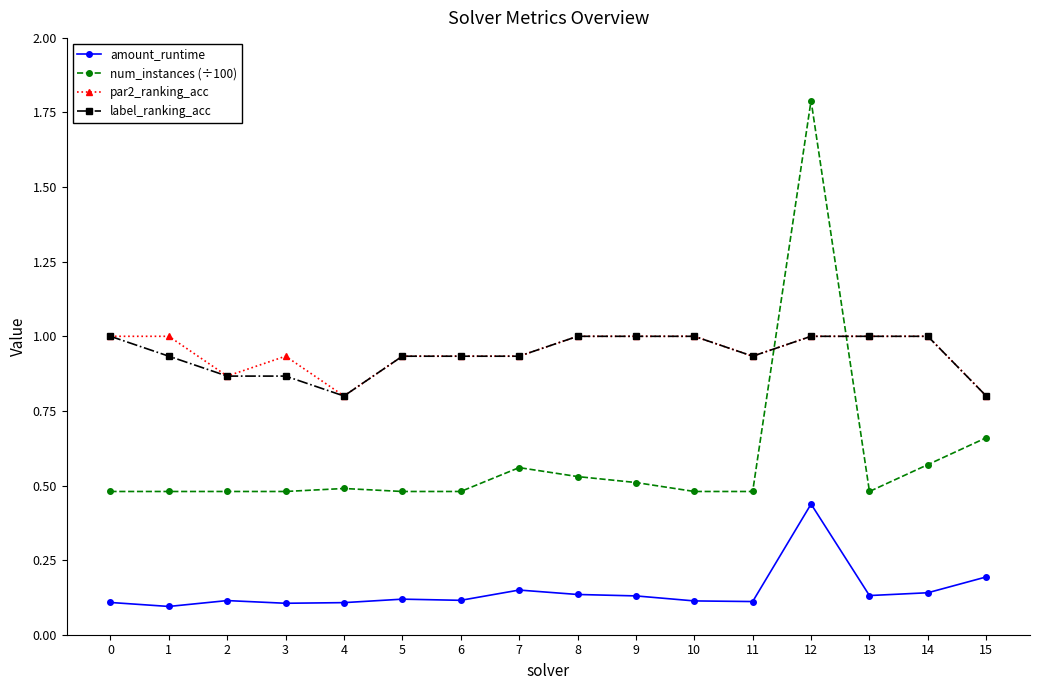

Between 6 and 12, which series saw the biggest shift?

num_instances (÷100)